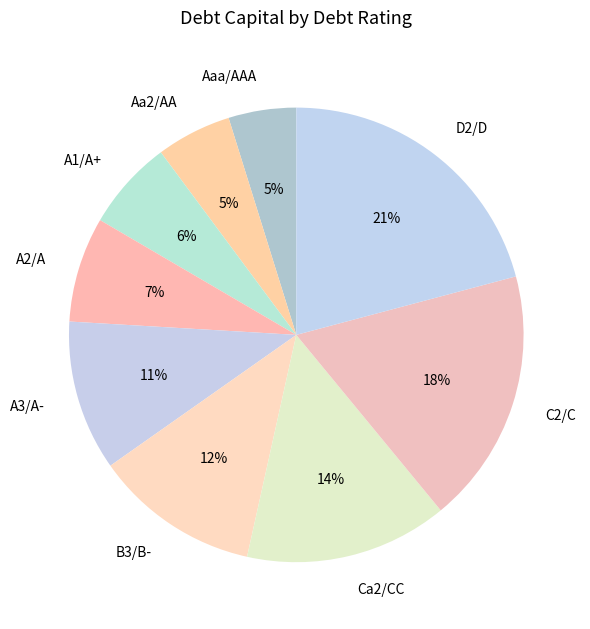

The A1/A+ slice represents 1% of the pie. True or false?

False